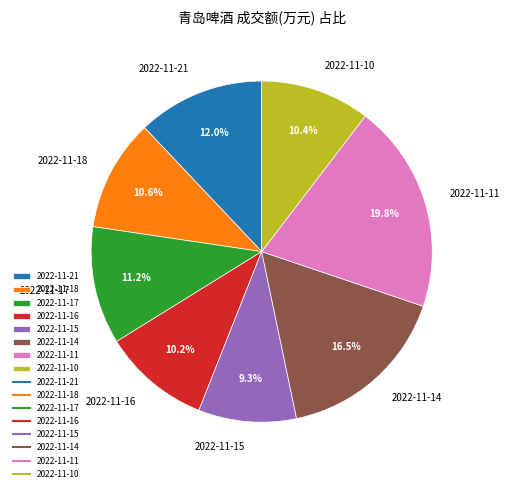

Combined, what portion of the pie is 2022-11-18 and 2022-11-11?

30.4%